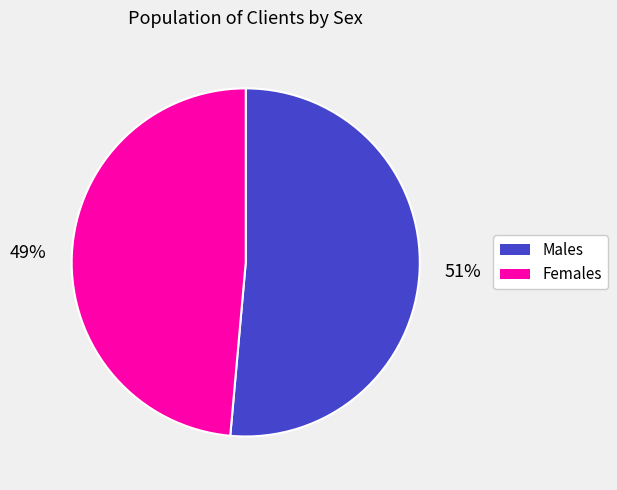

To the nearest percent, what is the average slice percentage?

50%